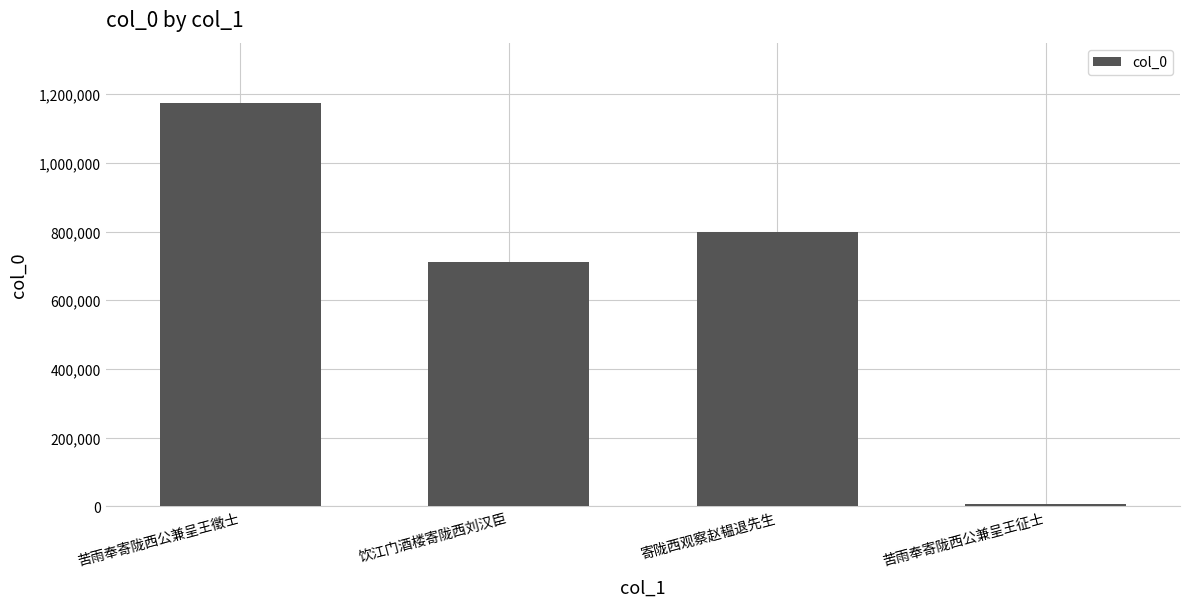

What is the label of the 3rd bar from the left?

寄陇西观察赵韫退先生